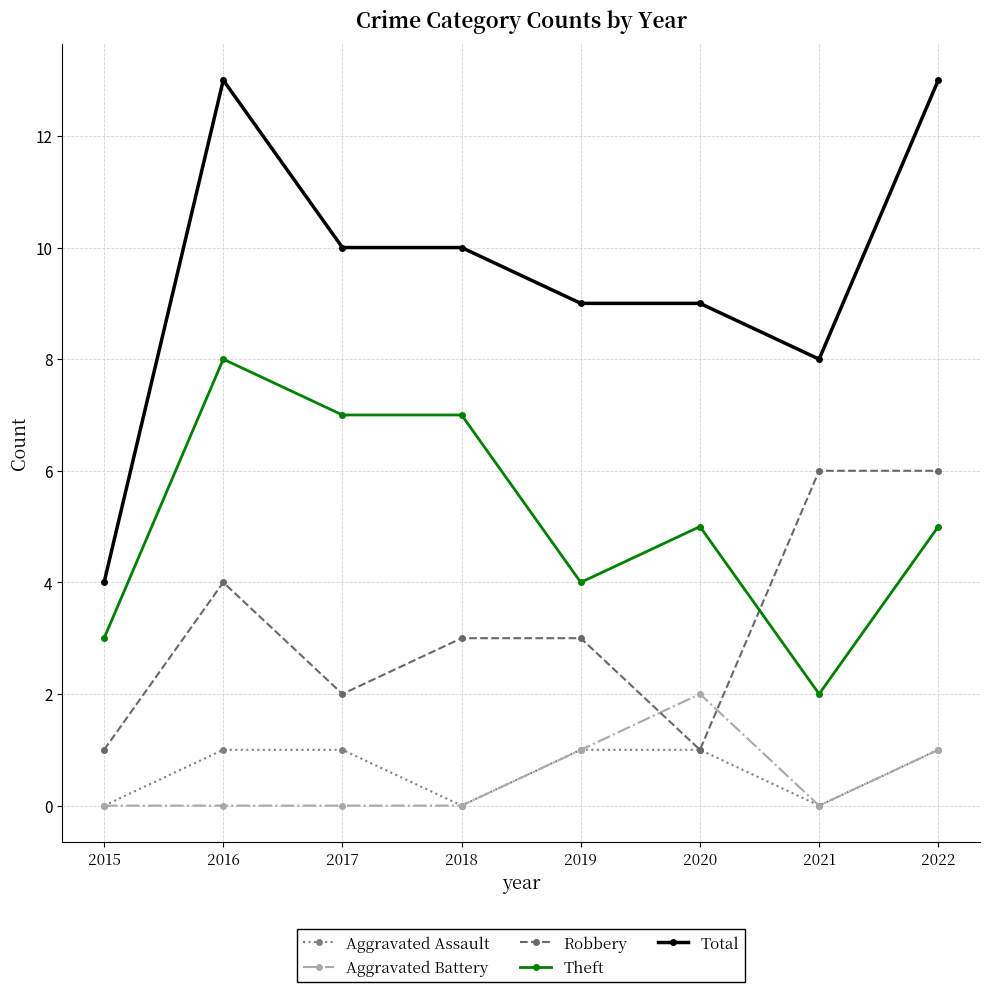

Which series has the largest total across all categories?

Total